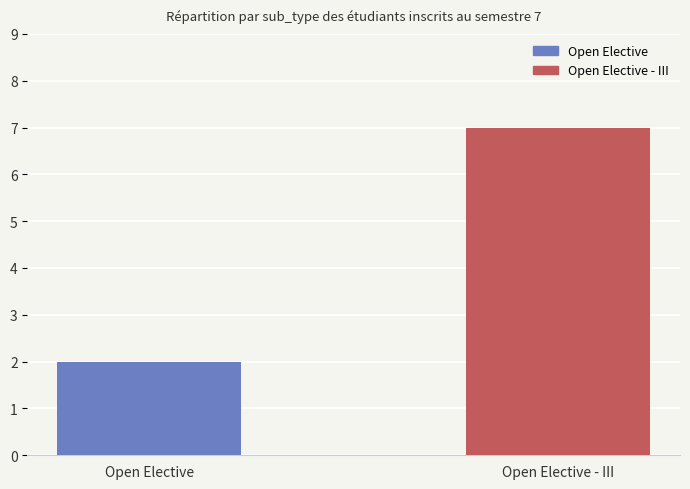

Reading right to left, list all the values displayed in this chart.

7	2